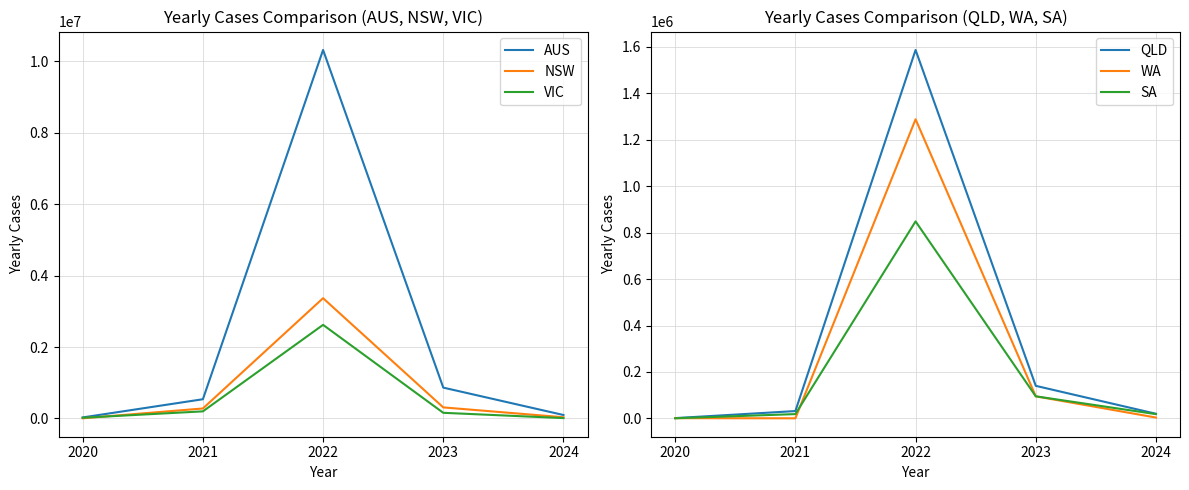

In WA, how many points are lower than both neighbors (excluding endpoints)?

1